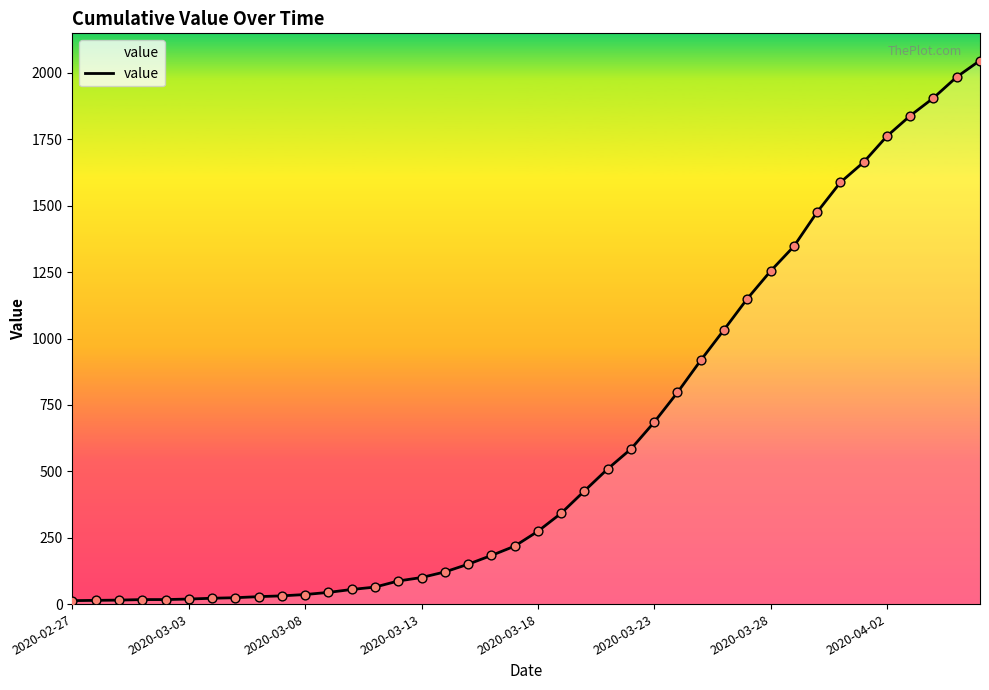

What is the maximum value shown in the chart?

2047